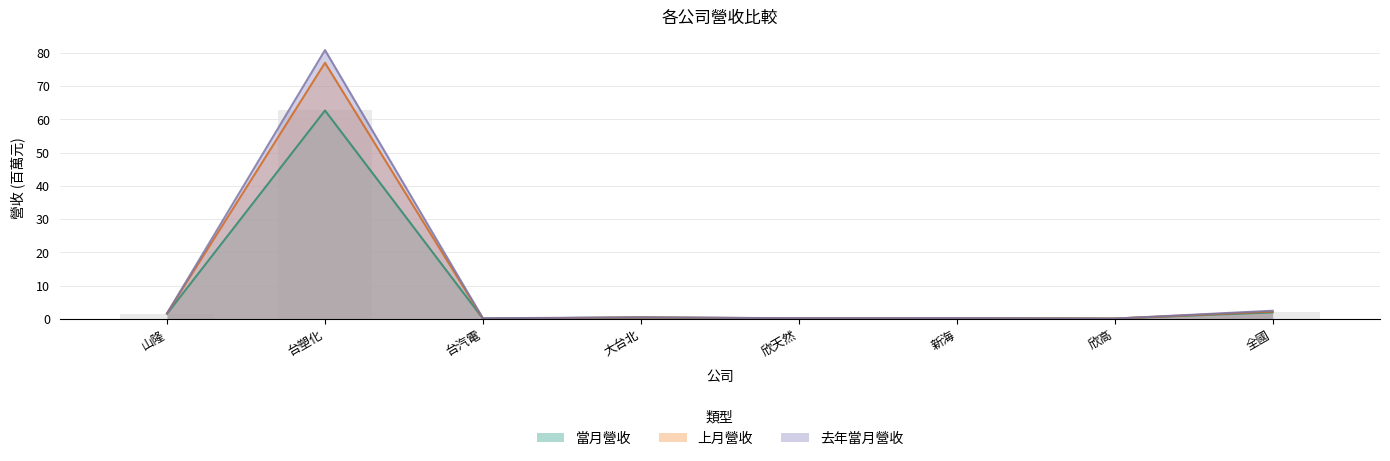

What are all the series names shown in the legend?

當月營收, 上月營收, 去年當月營收